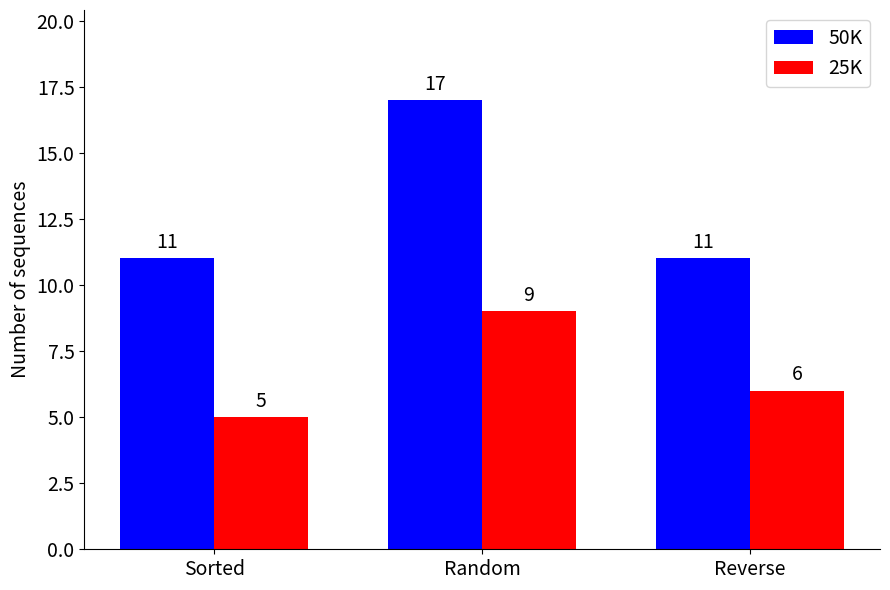

At which label does 25K first exceed 6?

Random